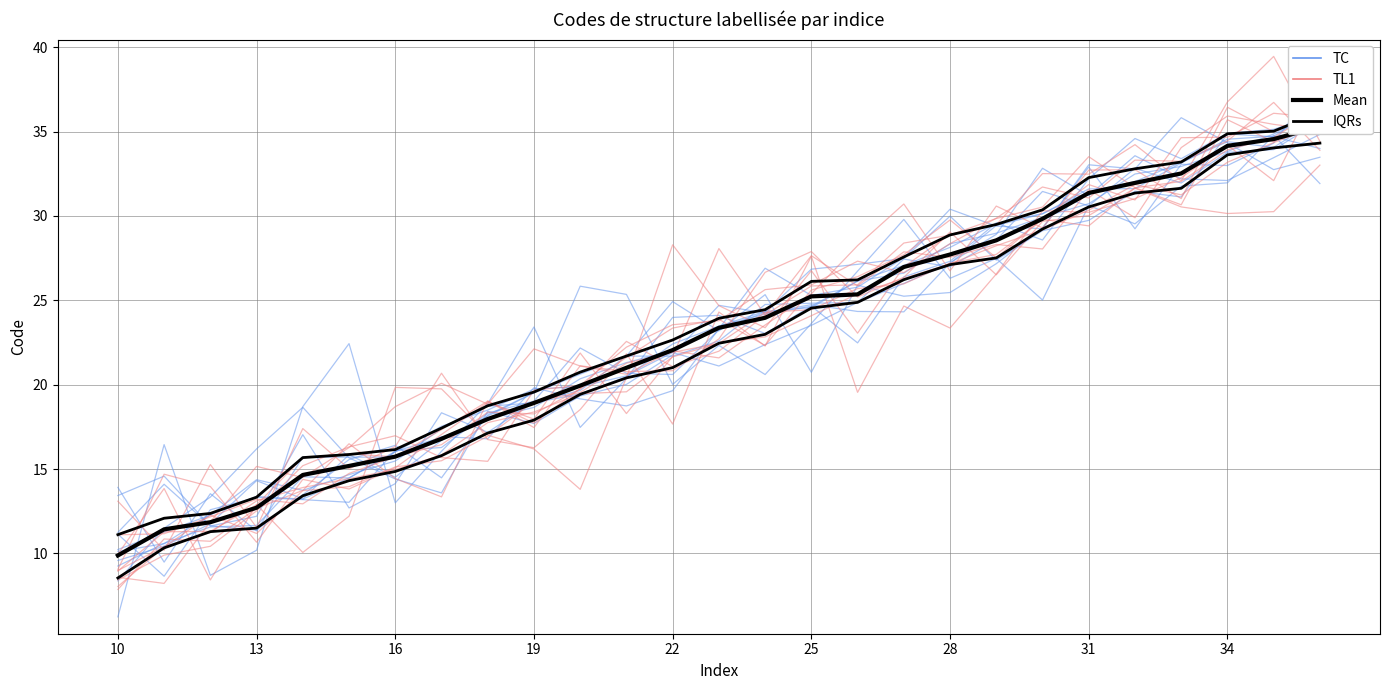

How many times do Mean and Code (red) cross each other?

5